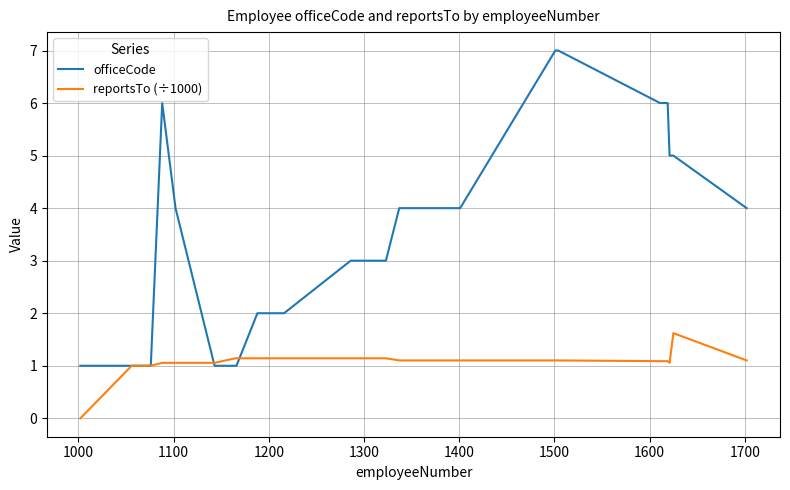

Which series ends up on top after the final intersection of officeCode and reportsTo (÷1000)?

officeCode